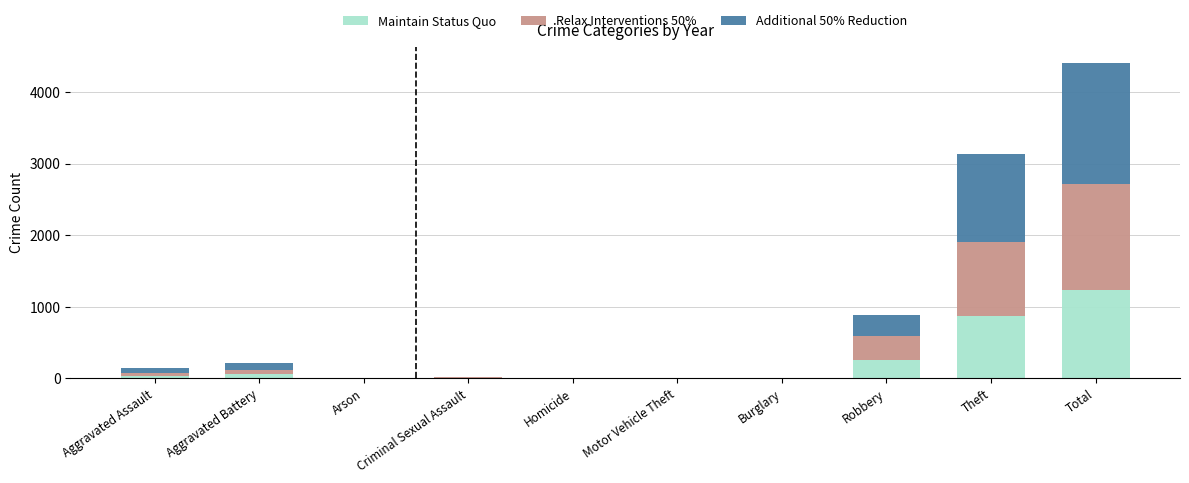

Count the number of categories in the chart.

10